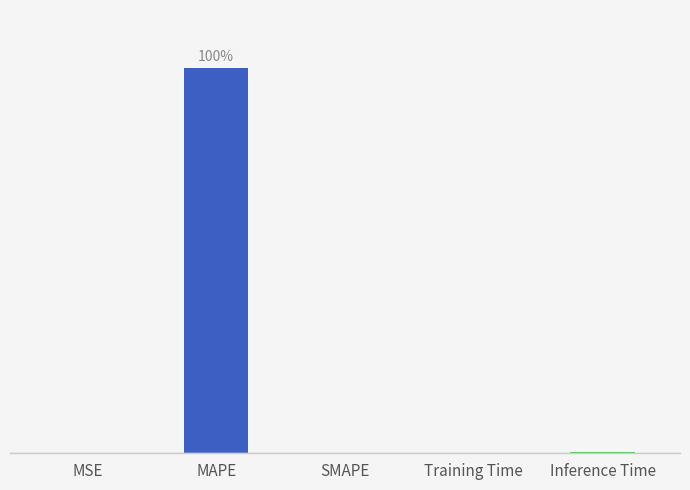

Reading right to left, transcribe all the data shown in this chart.

0.2	0.0	0.0	99.7	0.0